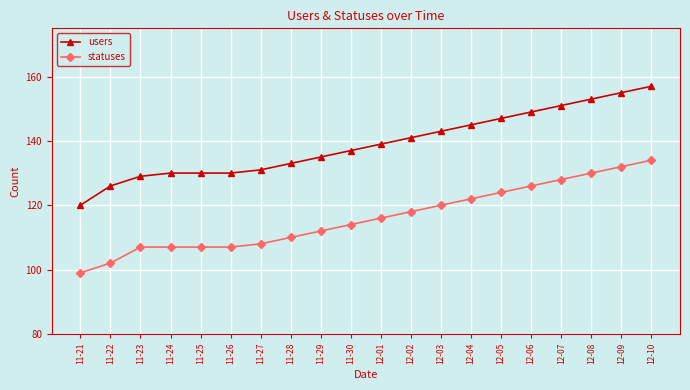

Which series changed the most between 11-22 and 12-05?

statuses